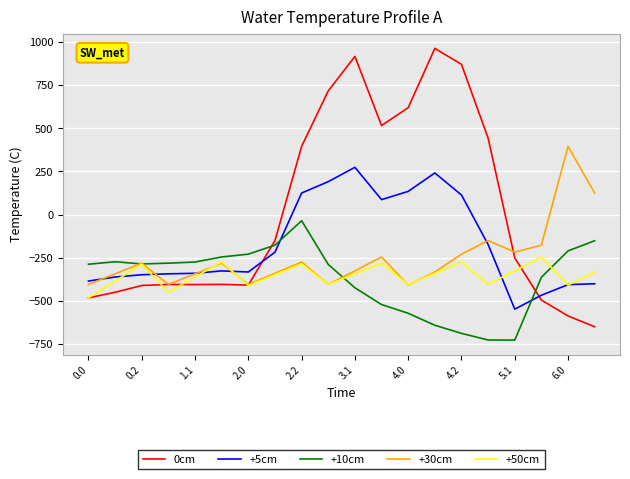

How many times do 0cm and +10cm cross each other?

2